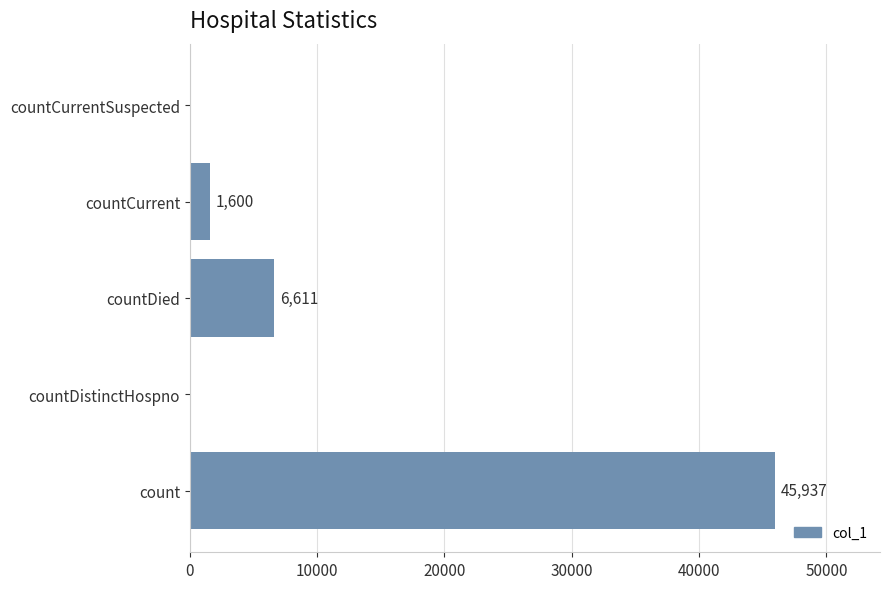

The chart shows a value of 29954 at count. True or false?

False